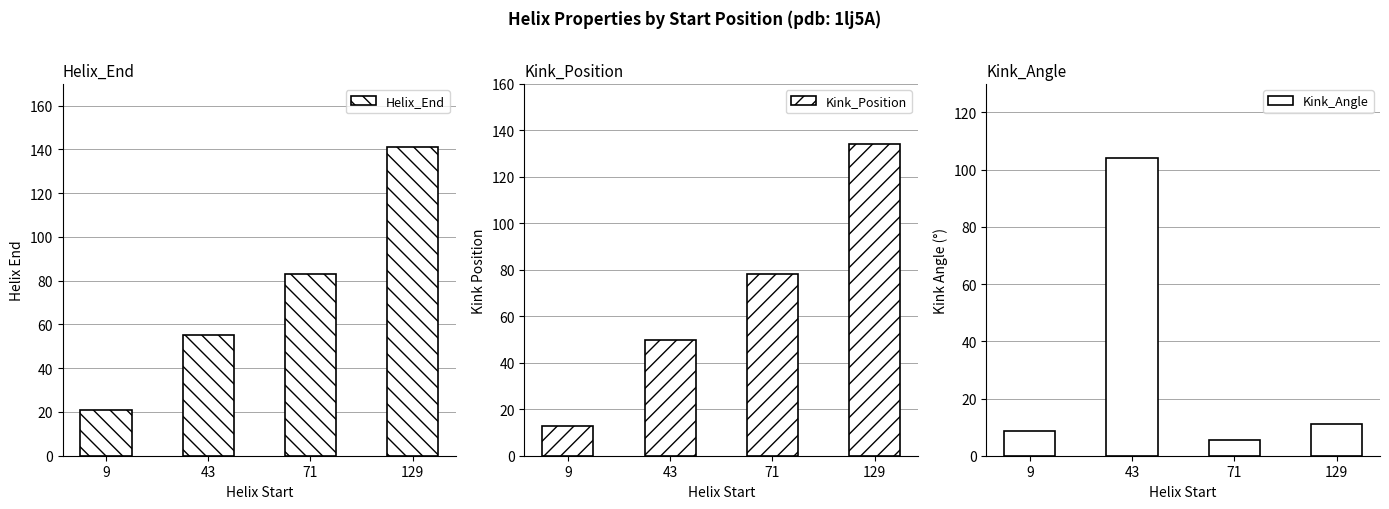

What value does the Kink_Angle series have at 9?

8.8